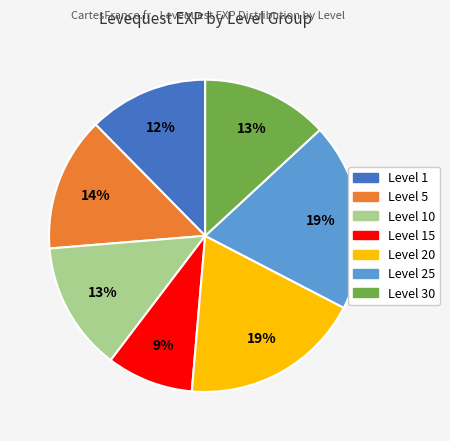

How many segments does this pie chart have?

7